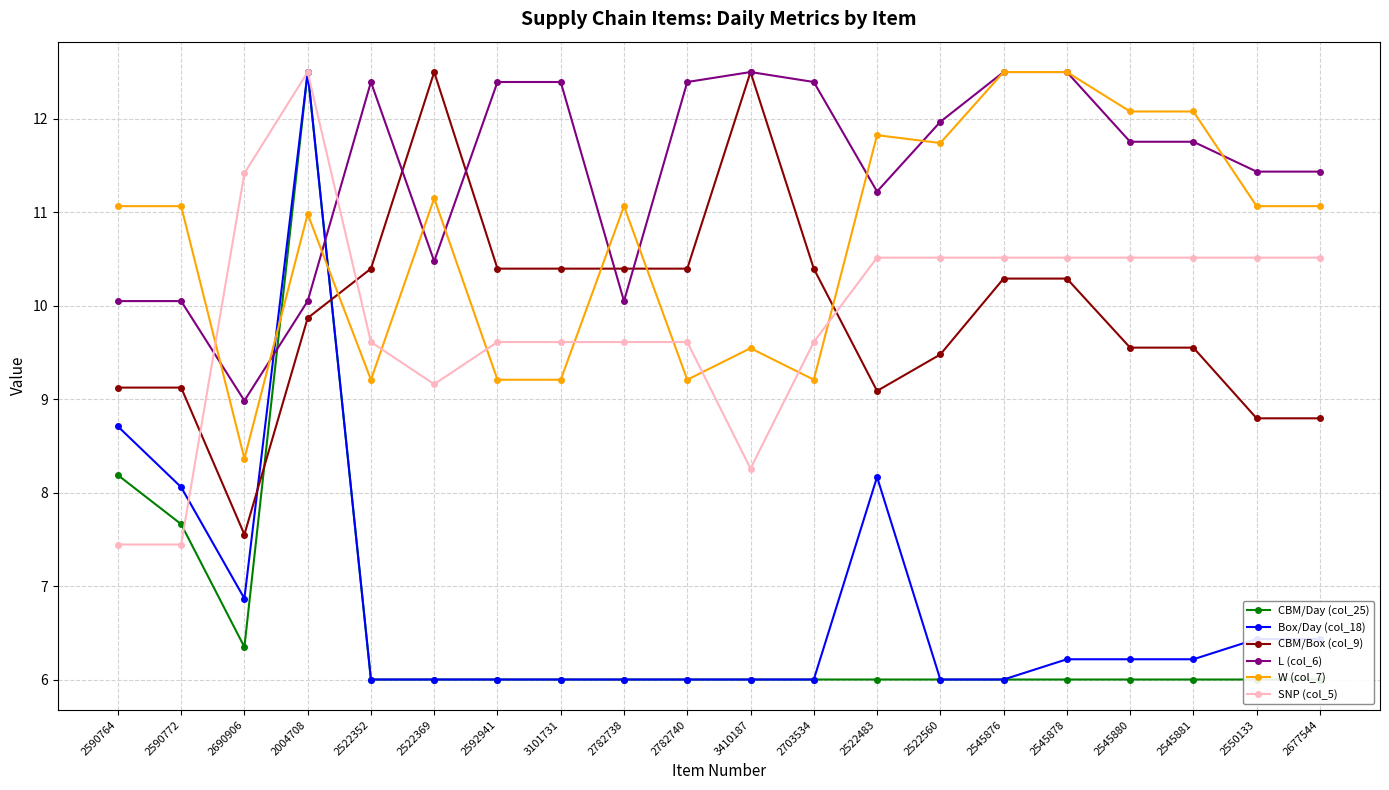

What is the lowest value of the W (col_7) series?

8.4